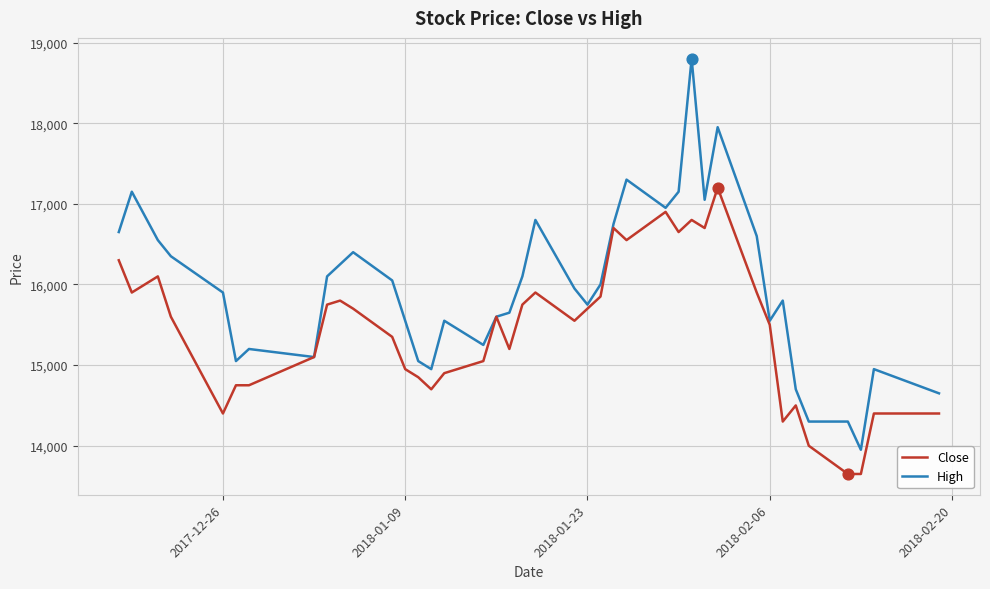

What are all the series names shown in the legend?

Close, High